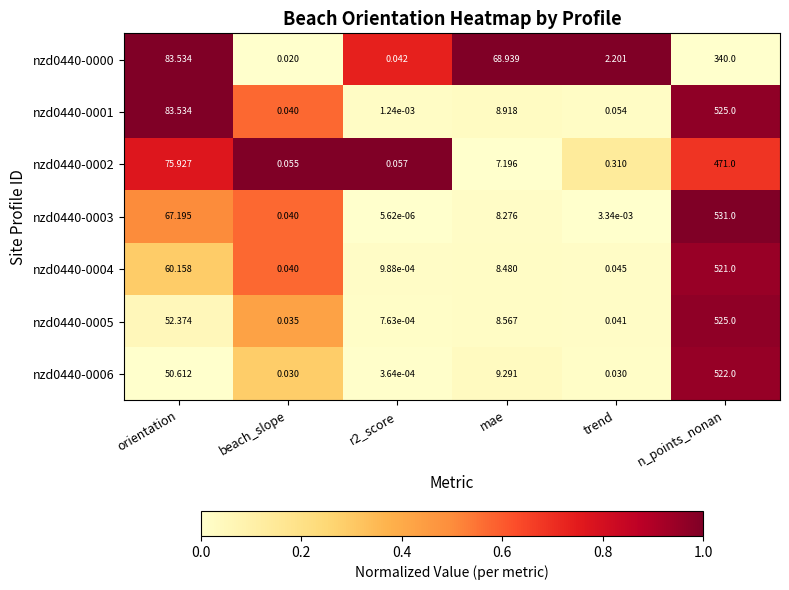

At which label does nzd0440-0006 reach its peak?

n_points_nonan